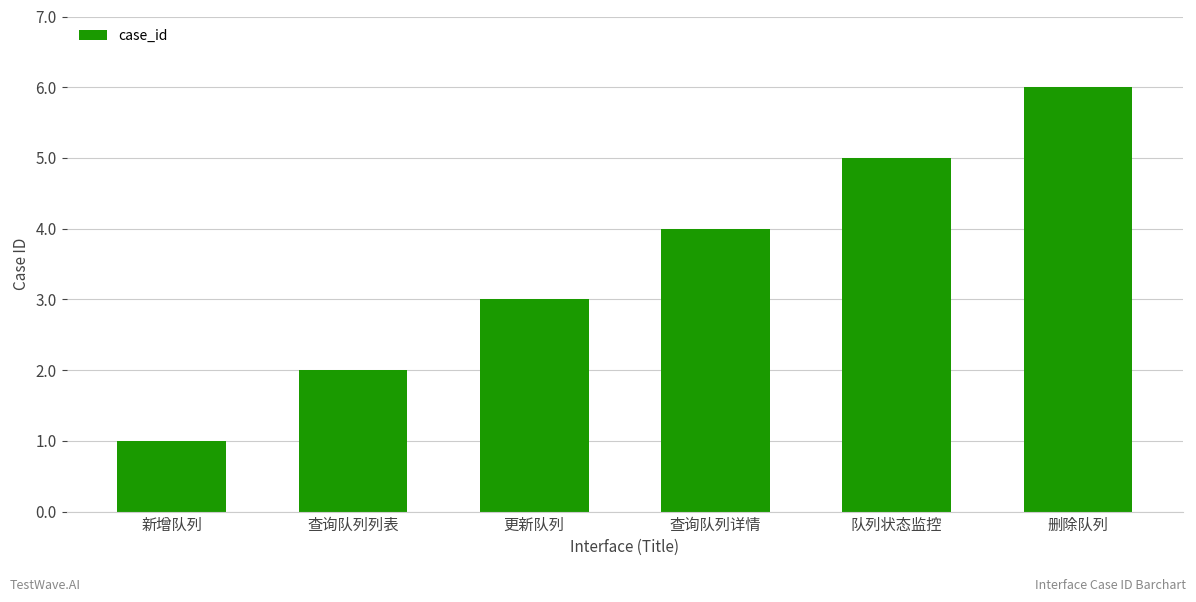

Which label corresponds to the largest value in the chart?

删除队列